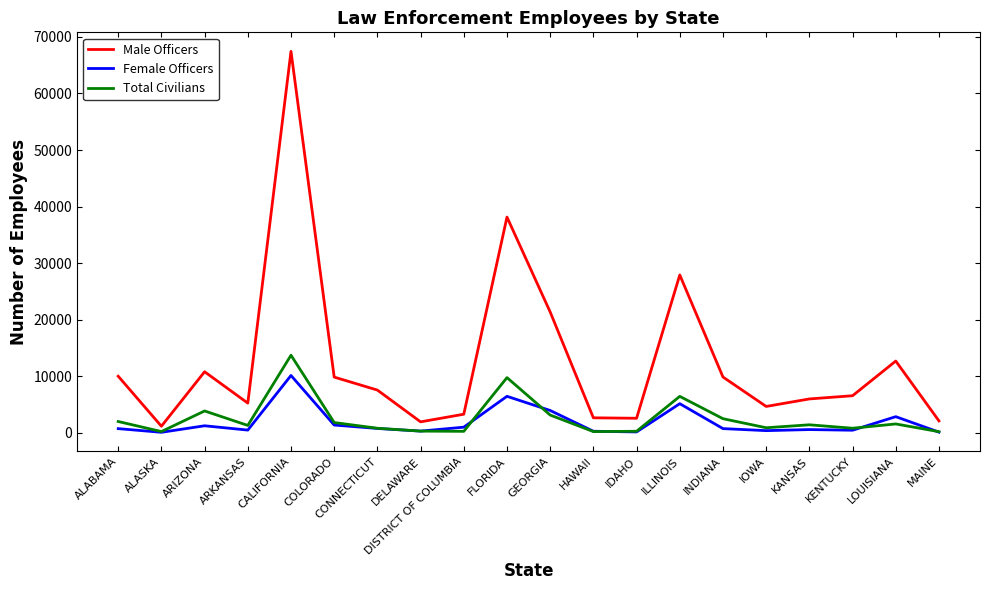

Which category has the highest value in the Total Civilians series?

CALIFORNIA